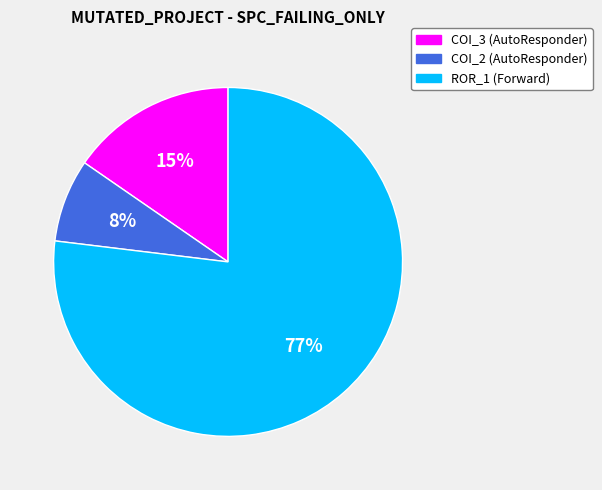

To the nearest percent, what is the combined percentage of COI_2 (AutoResponder) and COI_3 (AutoResponder)?

23%